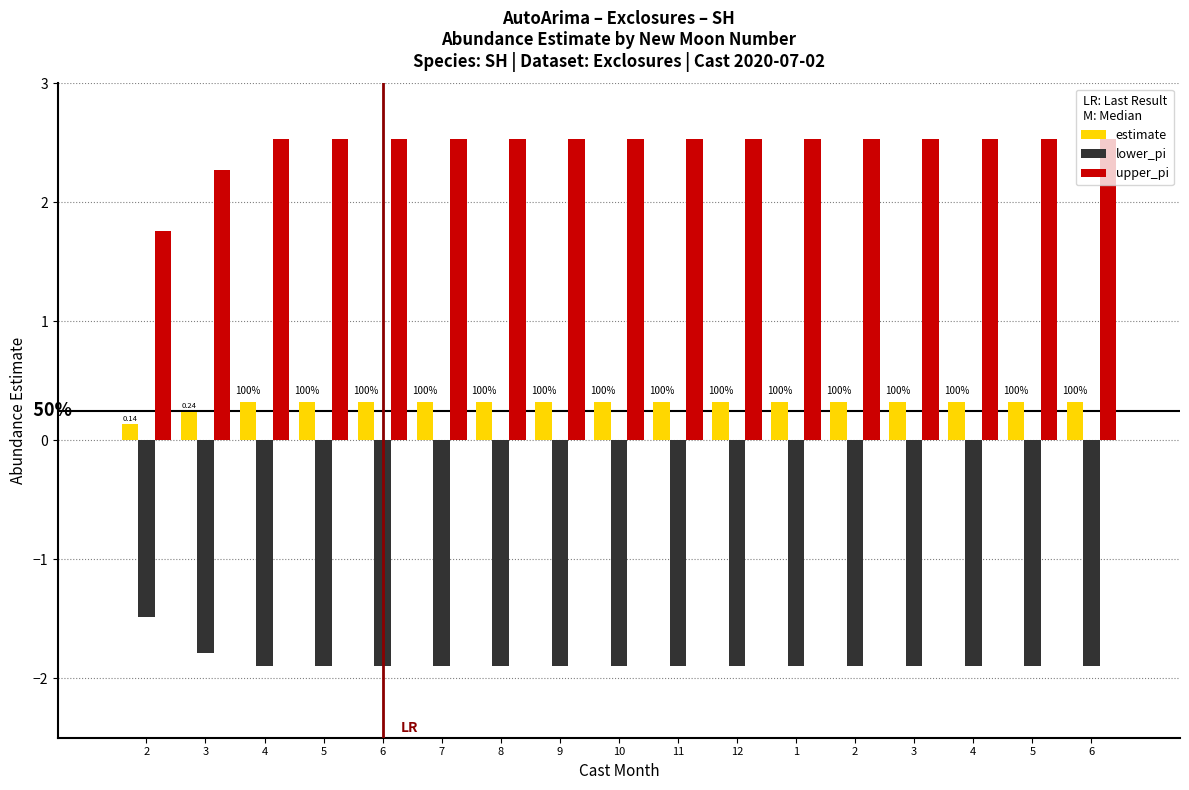

What is the sum of the estimate values at 3 and 2?

0.4